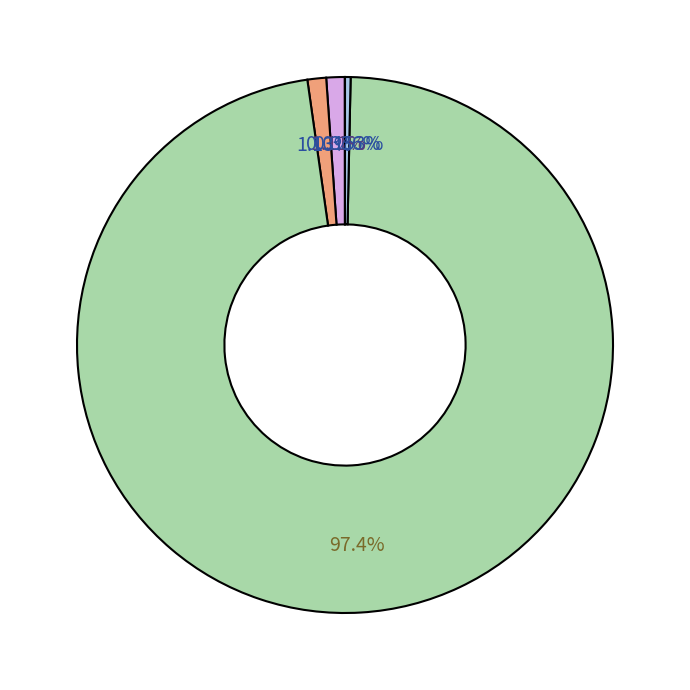

Is there any slice that represents more than half of the pie?

Yes